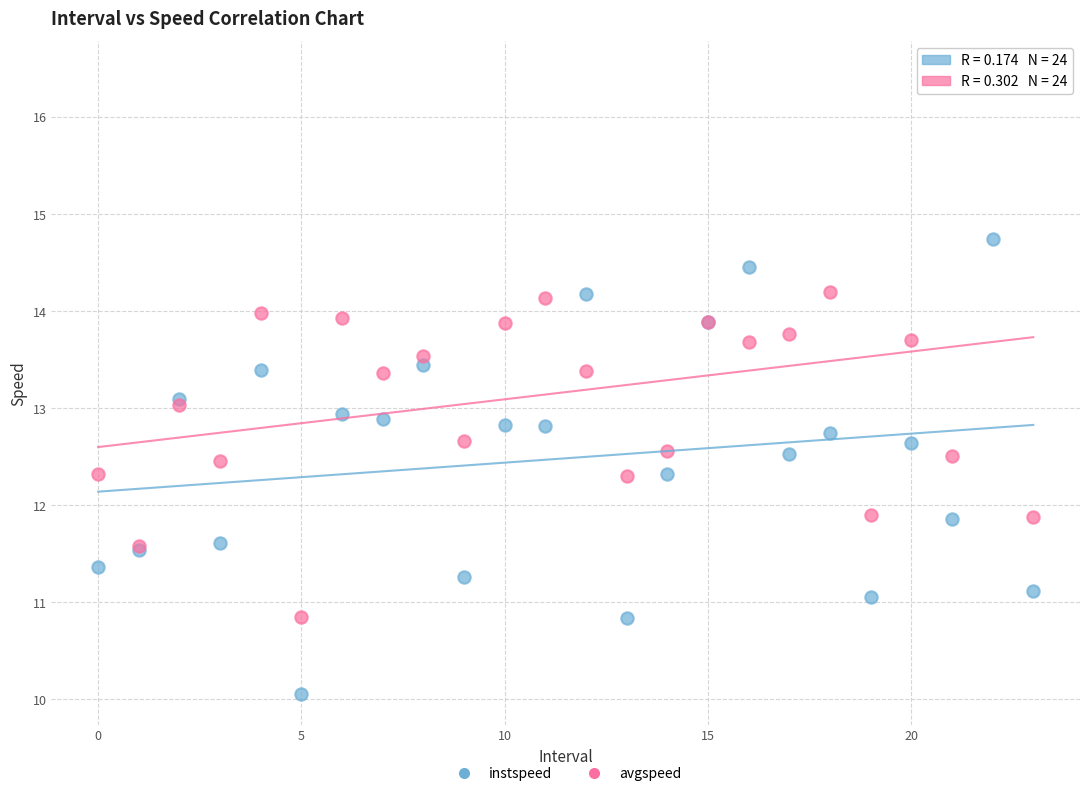

Which series has the widest spread of Y values?

avgspeed